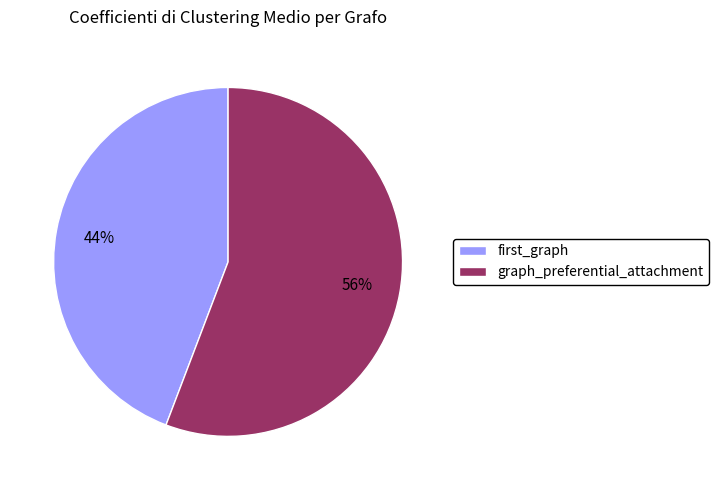

What is the majority slice?

graph_preferential_attachment